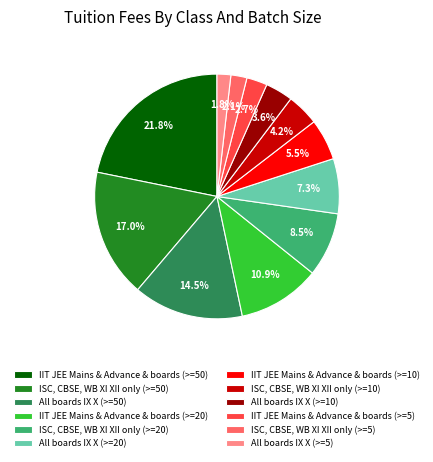

To the nearest percent, what percentage of the pie is All boards IX X (>=5)?

2%